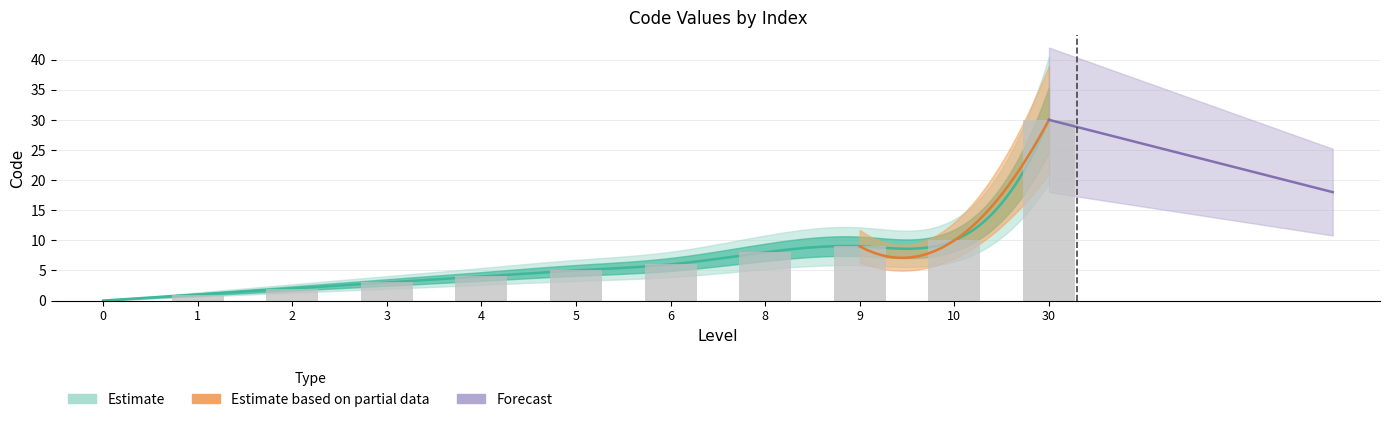

The value at 30 is 13. True or false?

False